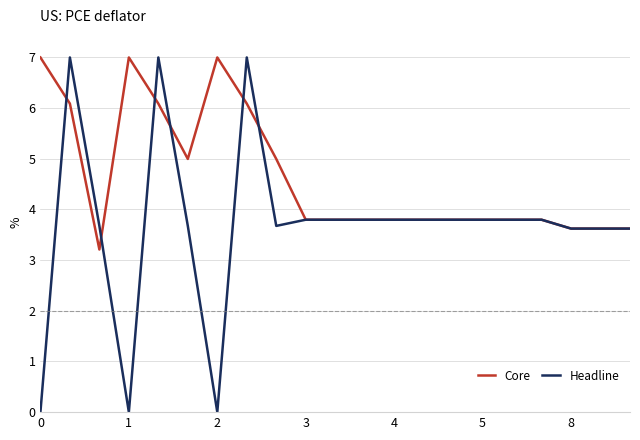

True or false: Core and Headline cross at least once.

True